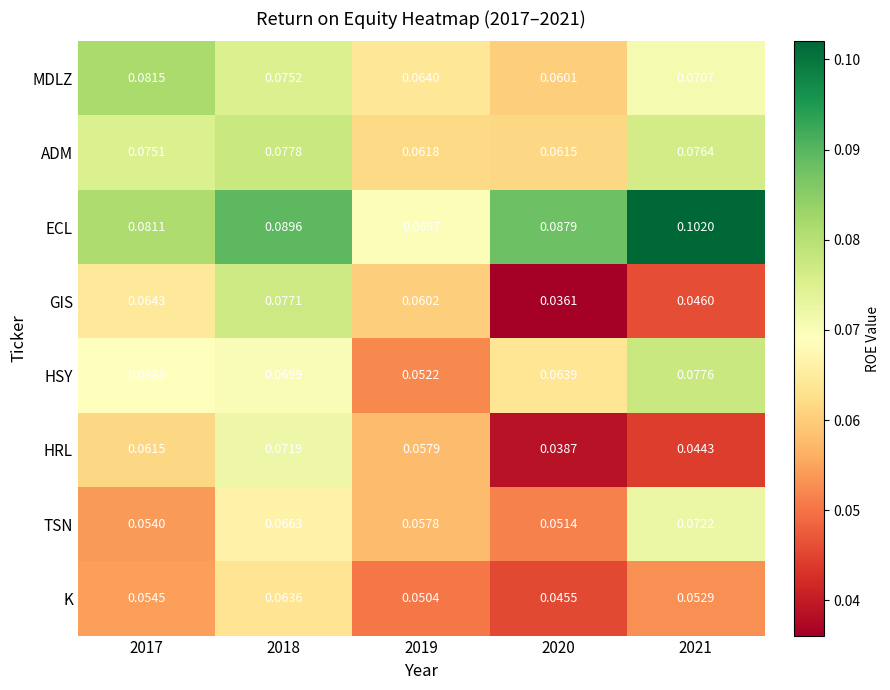

Rank the series at 2019 from highest to lowest value.

ECL, MDLZ, ADM, GIS, HRL, TSN, HSY, K